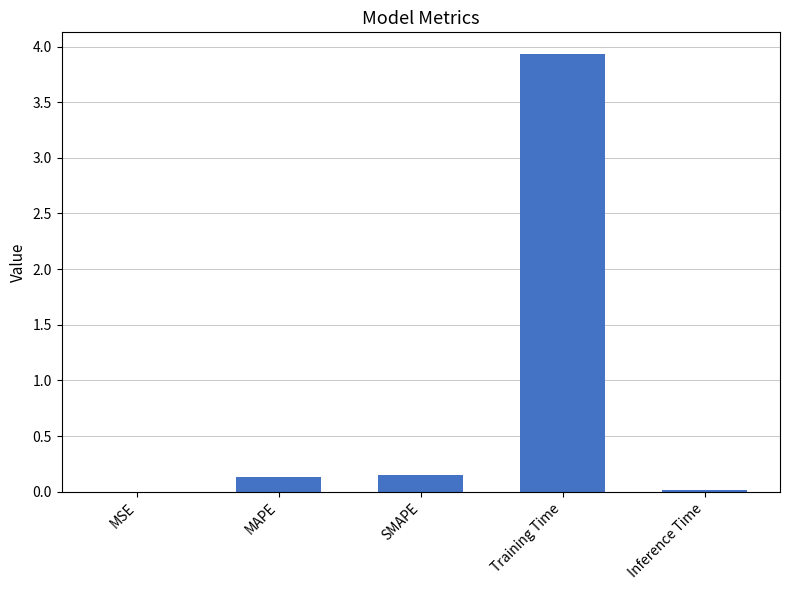

What is the sum of all values?

4.2